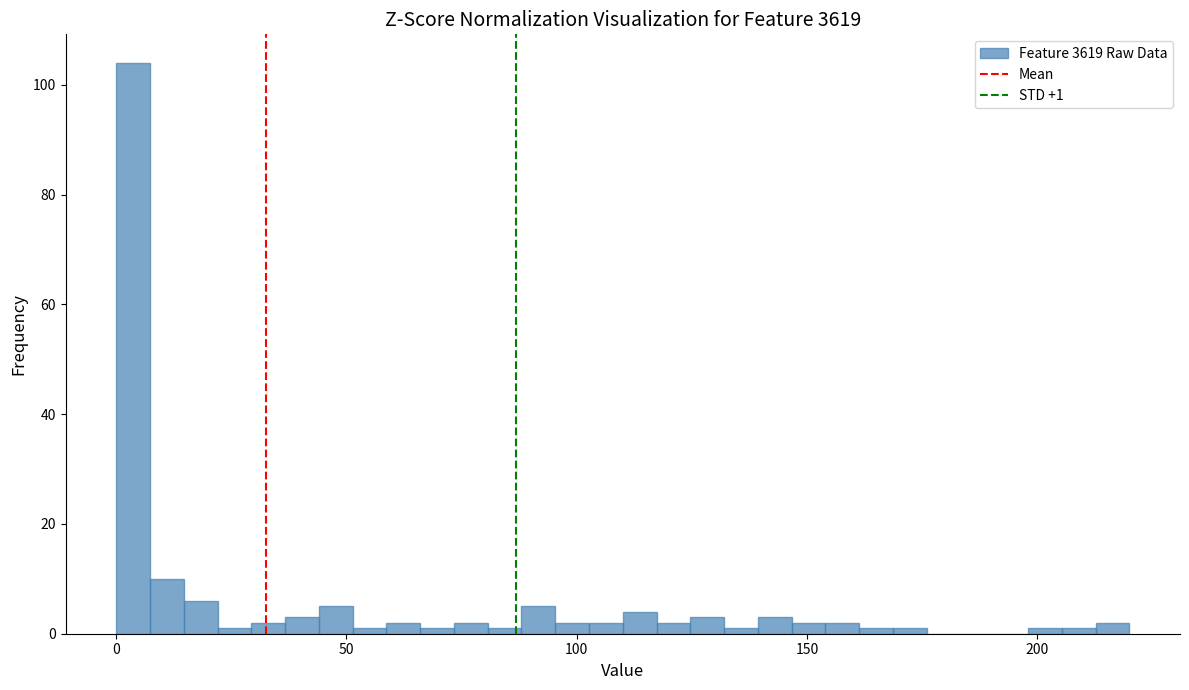

Around what value on the x-axis is the tallest bar? Give the approximate position of its centre, as read against the axis.

5